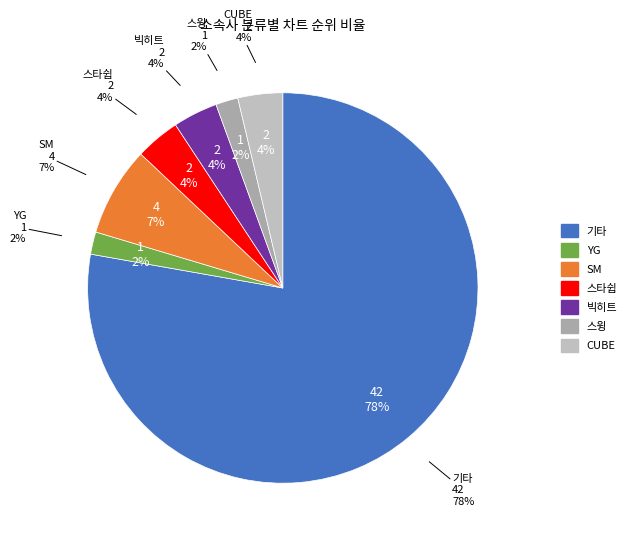

What percentage do CUBE and 스윙 together represent?

5.6%